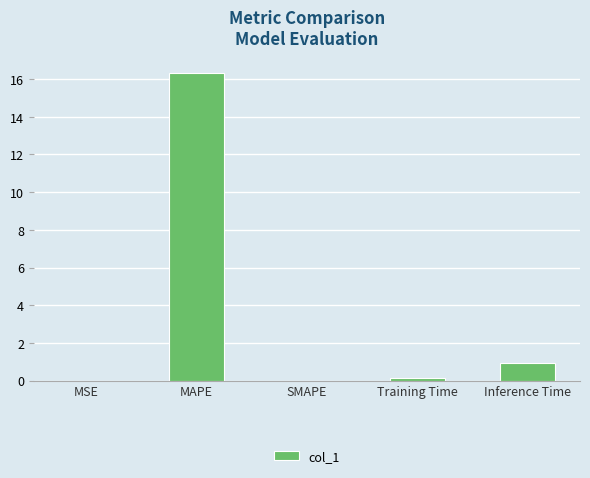

Are the bars horizontal?

No